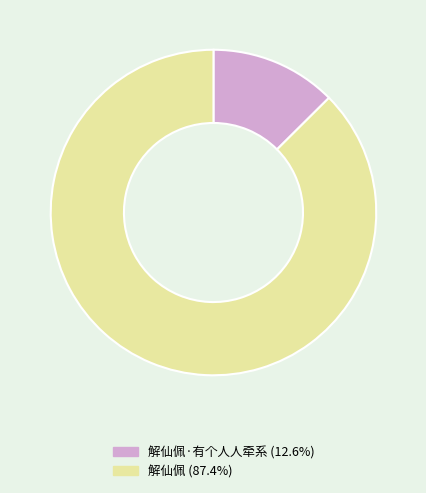

Is there a majority slice in this chart?

Yes